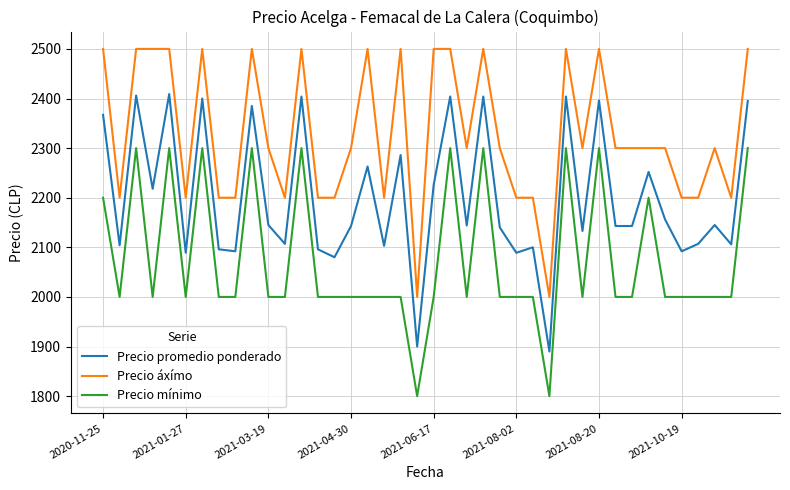

What is the minimum value shown in the chart?

1800